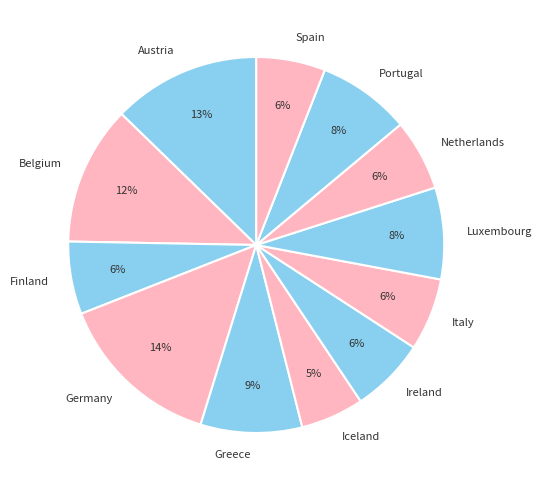

Which slice is the largest?

Germany